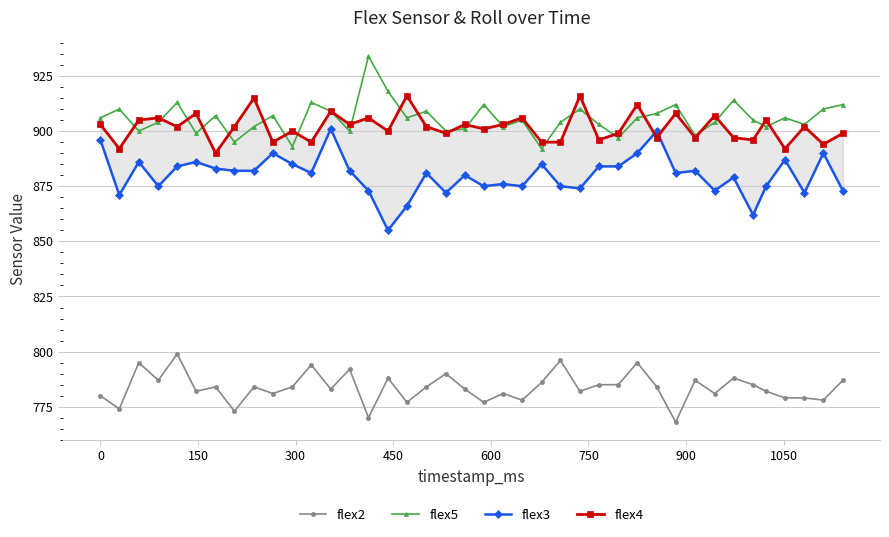

How many data points does each series have?

40